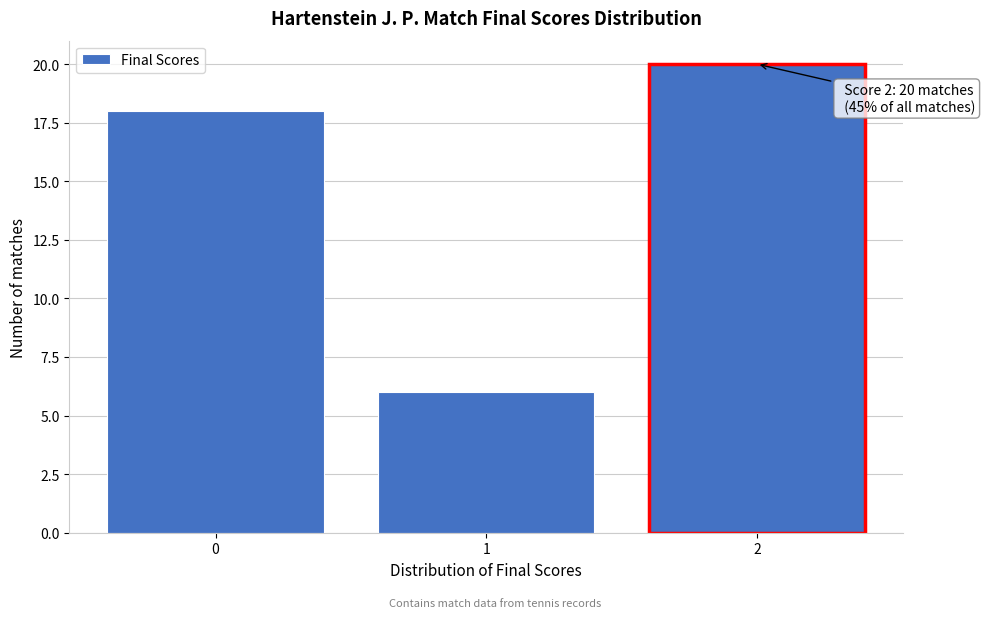

Reading right to left, transcribe all the data shown in this chart.

2=20	1=6	0=18